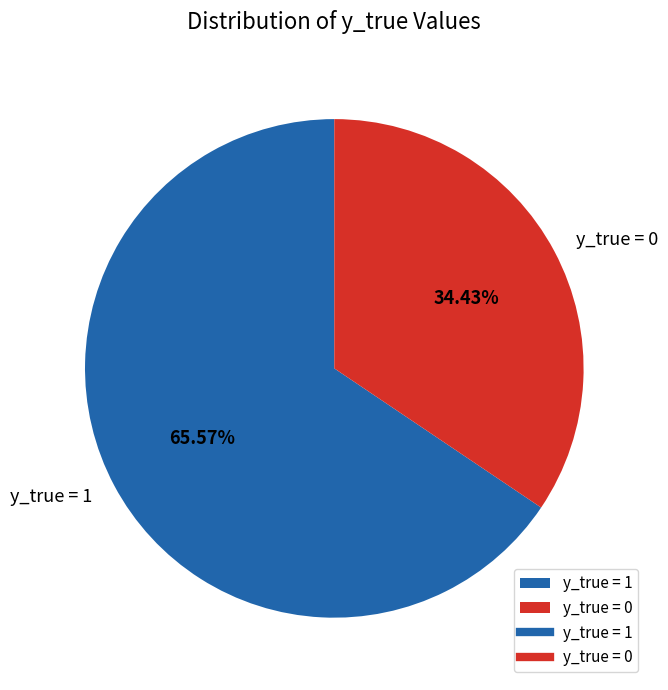

Do y_true = 0 and y_true = 1 together represent more than half of the pie?

Yes